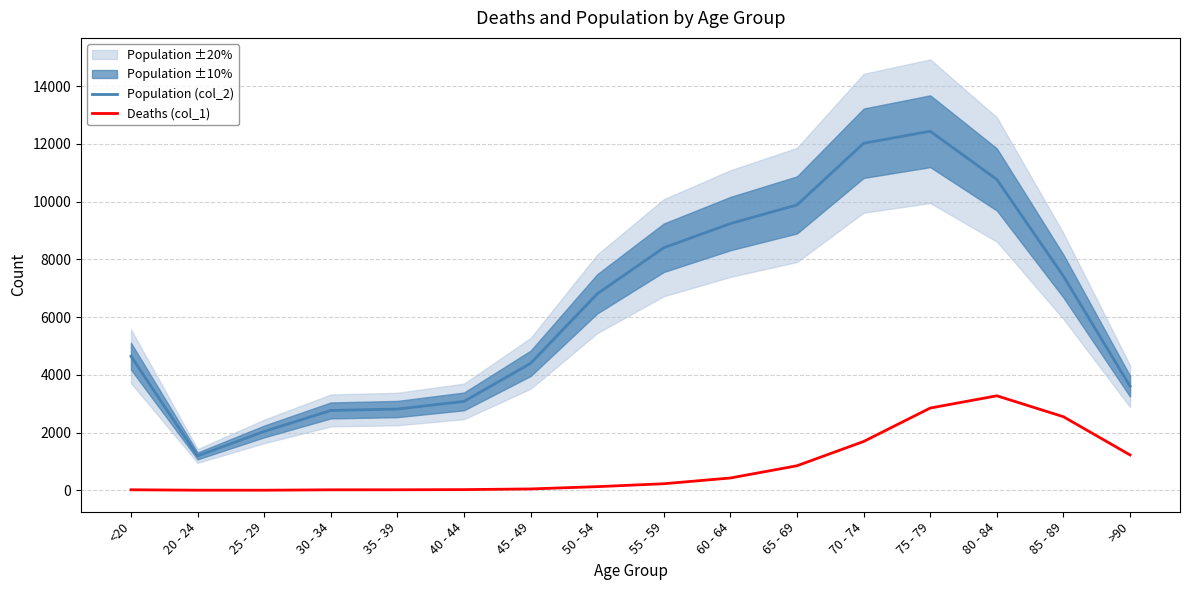

Rank the series by their average value, from lowest to highest.

Deaths (col_1), Population (col_2)